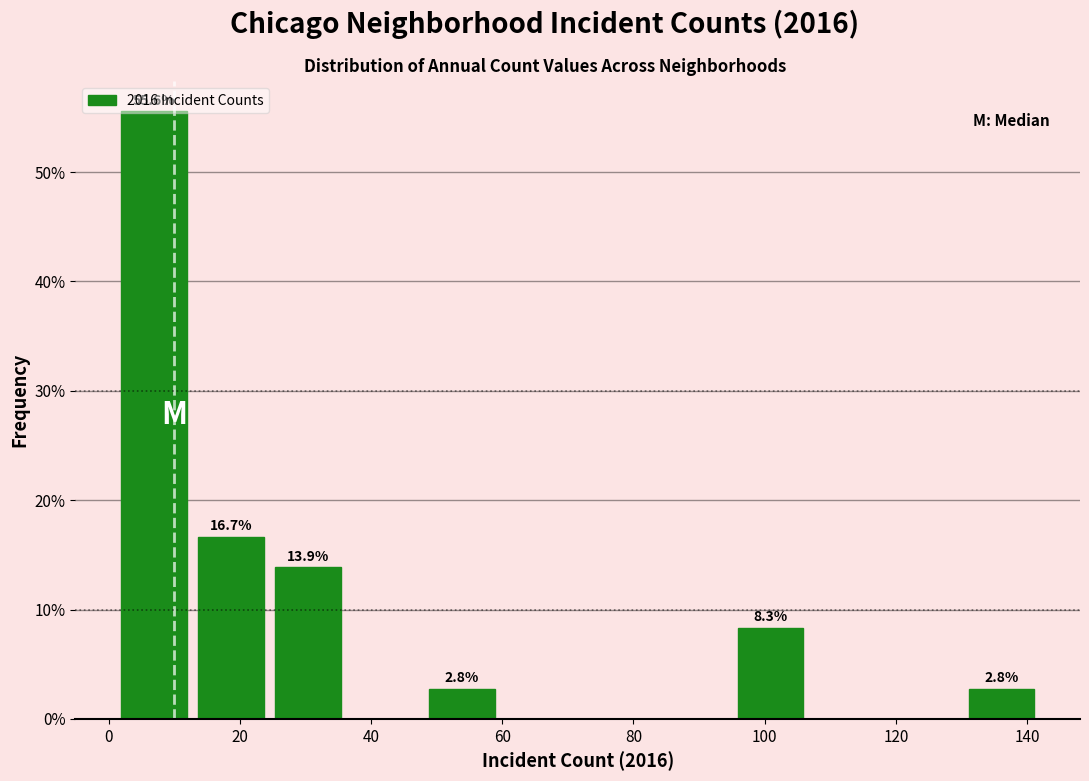

Over which range of the x-axis is the bar tallest?

2 to 12